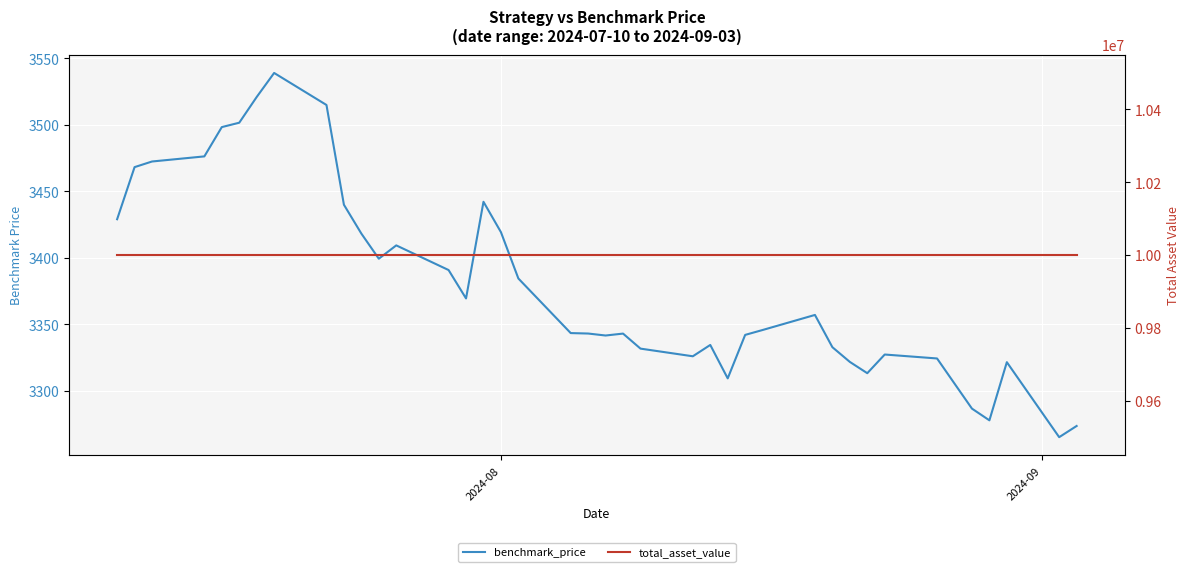

True or false: benchmark_price and total_asset_value intersect in this chart.

False